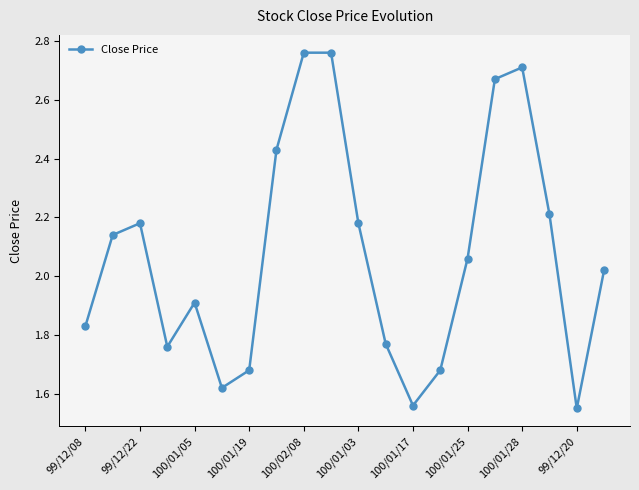

What is the sum of all values?

41.5